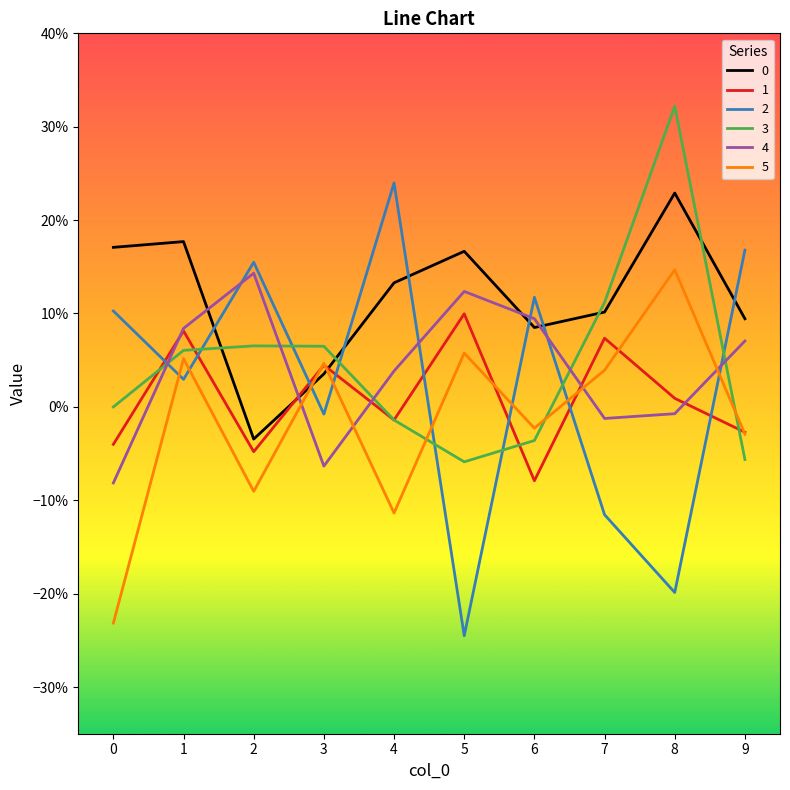

What is the average value of the 0 series?

0.1